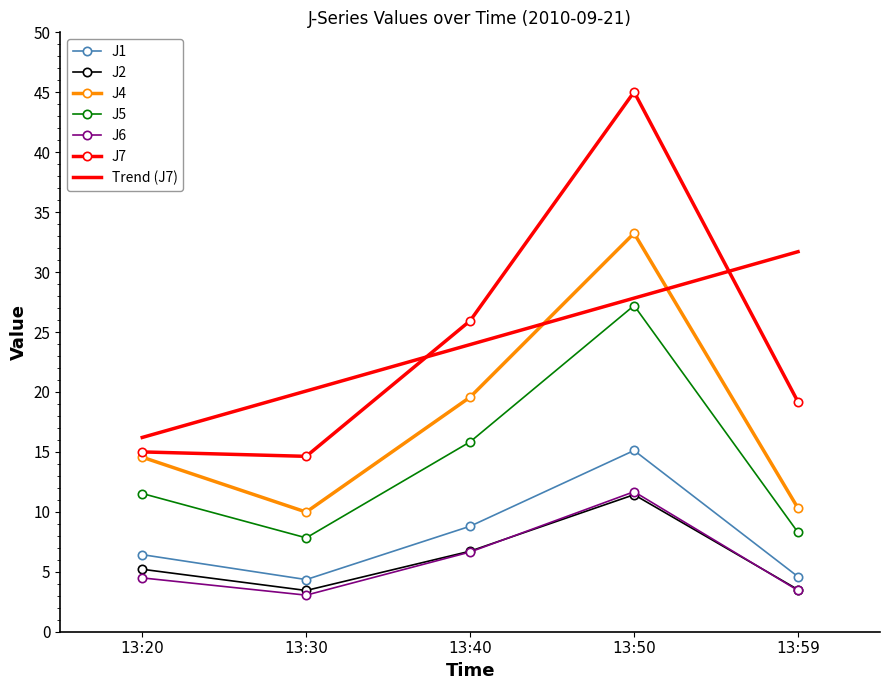

Reading right to left, what are all the values shown in this chart?

J1: 13:59=4.6	13:50=15.1	13:40=8.8	13:30=4.3	13:20=6.4
J2: 13:59=3.5	13:50=11.4	13:40=6.7	13:30=3.4	13:20=5.2
J4: 13:59=10.3	13:50=33.2	13:40=19.6	13:30=10.0	13:20=14.6
J5: 13:59=8.3	13:50=27.2	13:40=15.8	13:30=7.8	13:20=11.5
J6: 13:59=3.4	13:50=11.7	13:40=6.7	13:30=3.0	13:20=4.5
J7: 13:59=19.2	13:50=45.0	13:40=25.9	13:30=14.6	13:20=15.0